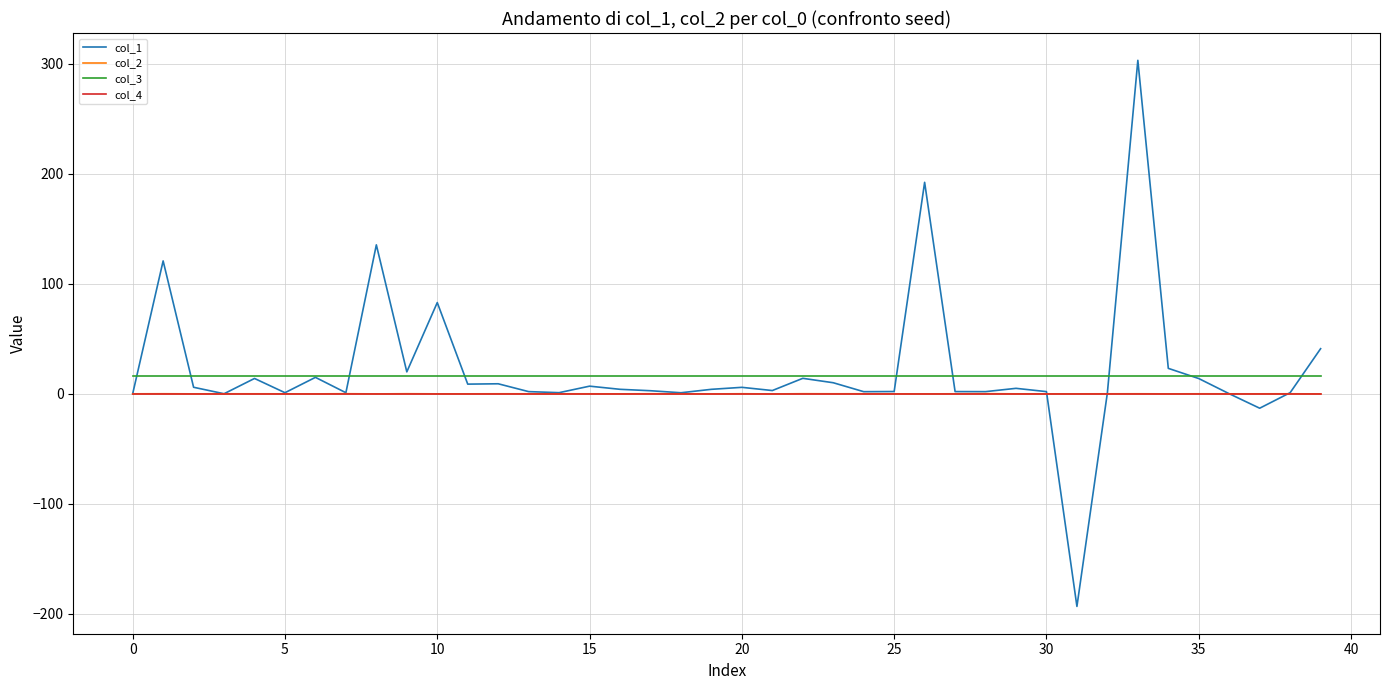

How many series are shown in this chart?

4